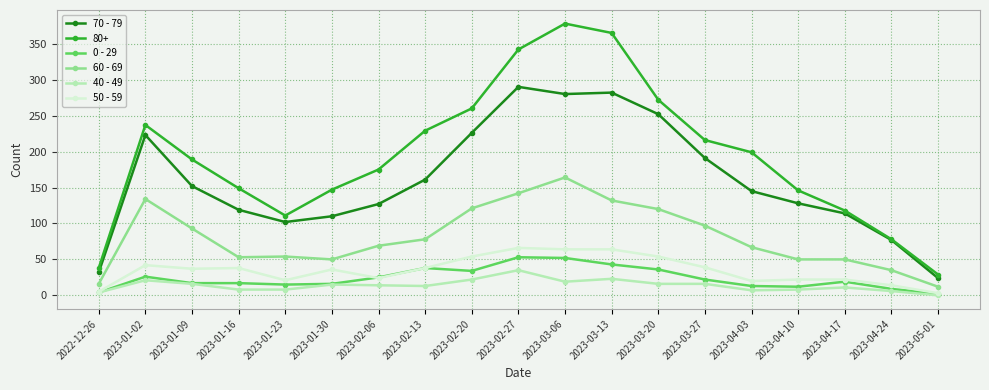

What is the maximum value for 60 - 69?

164